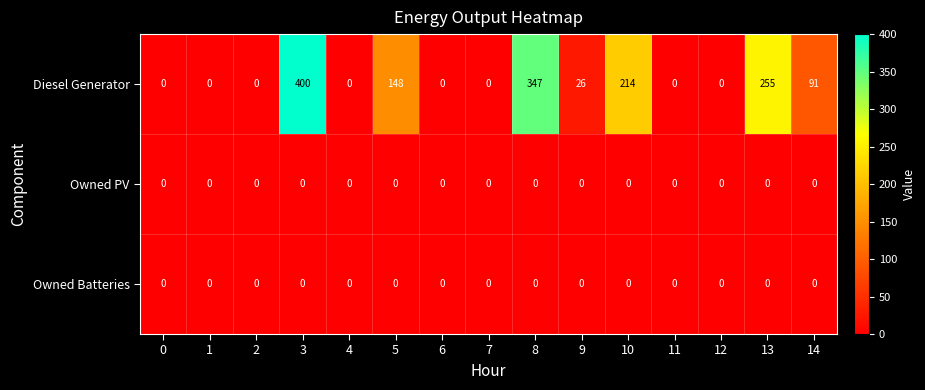

Which series changed the most between 5 and 11?

Diesel Generator